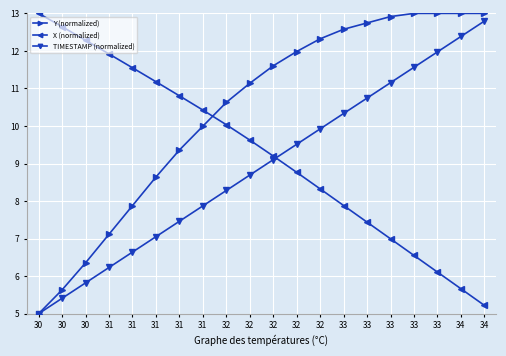

How many values in the Y (normalized) series exceed 11?

11